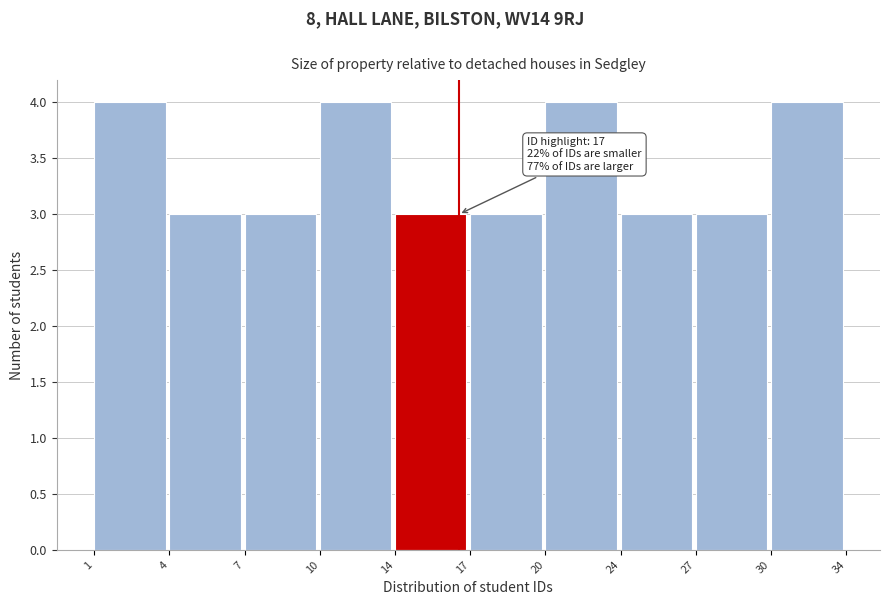

Reading left to right, what are all the values shown in this chart?

1=4	4=3	7=3	10=4	14=3	17=3	20=4	24=3	27=3	30=4